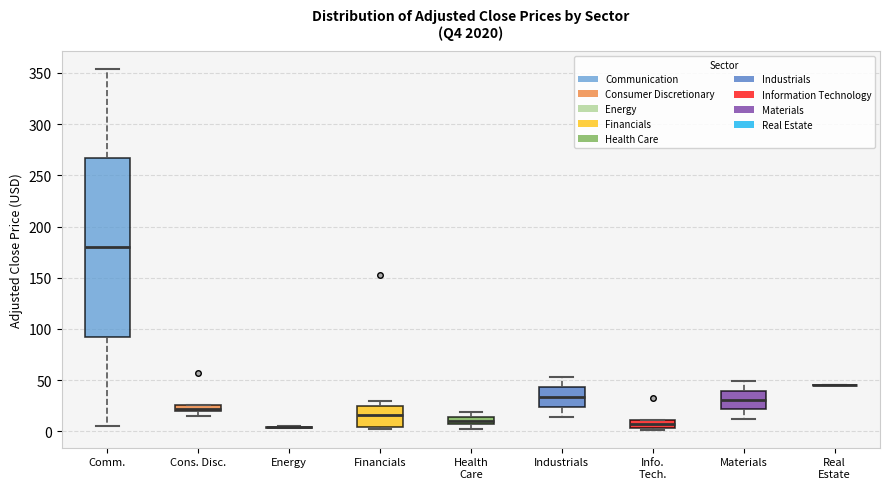

Where does the median line of the box for Financials sit on the y-axis? The values are not printed on the chart, so give them approximately, as read against the axis.

15